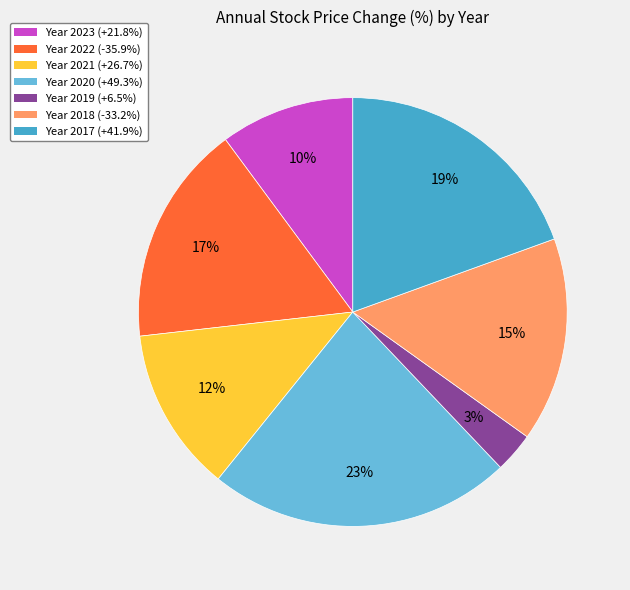

How many slices are in this pie chart?

7